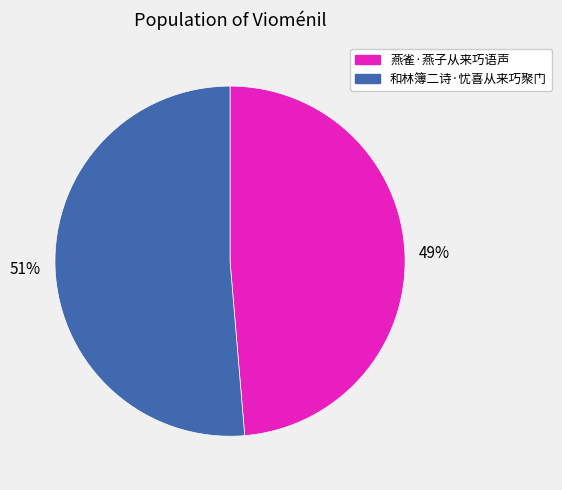

The 燕雀·燕子从来巧语声 slice represents 59% of the pie. True or false?

False